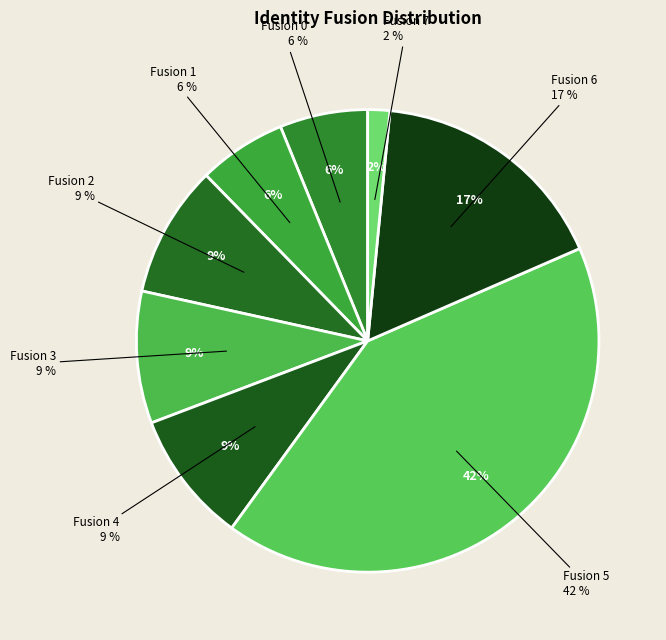

Count the number of slices in the pie.

8